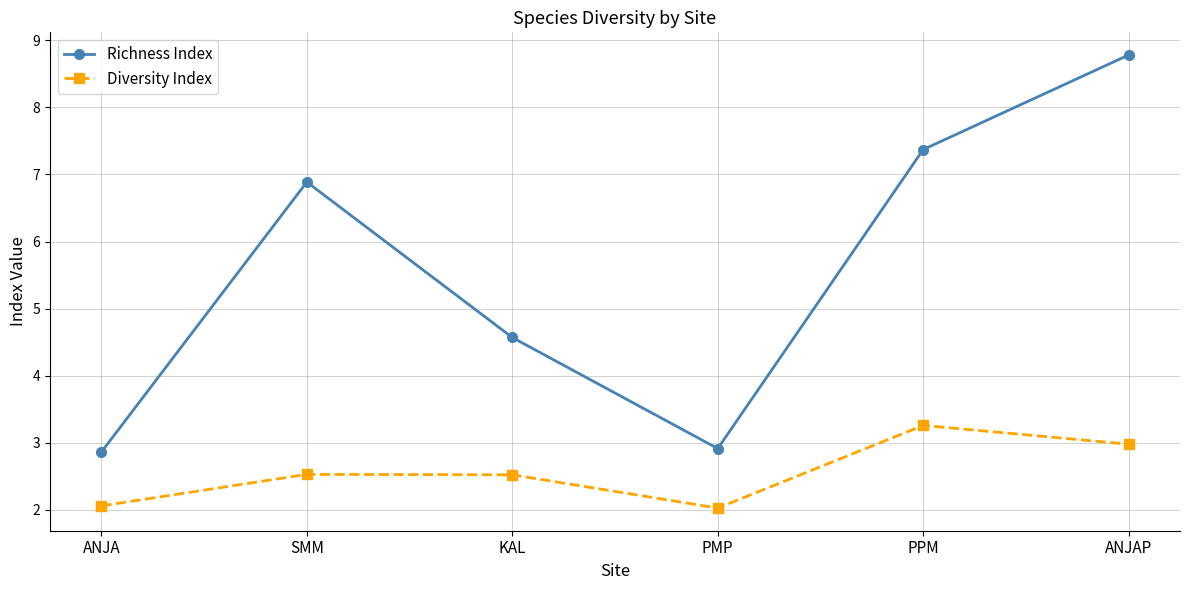

What is the maximum value for Diversity Index?

3.3